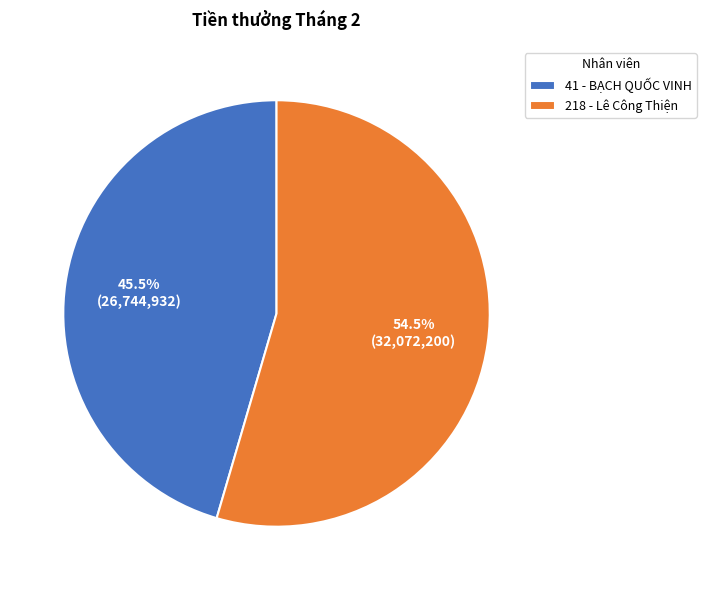

Which category accounts for the majority?

218 - Lê Công Thiện